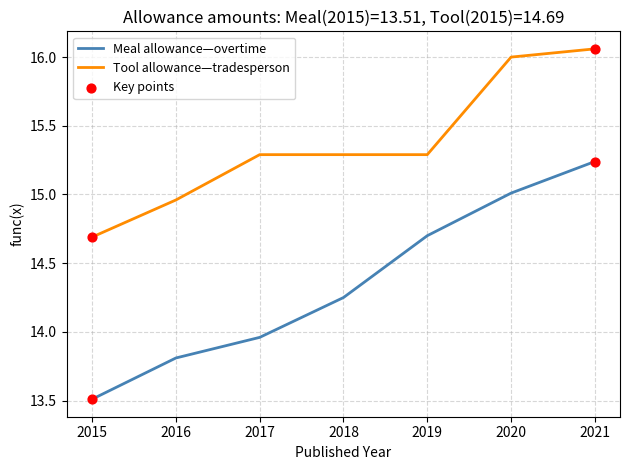

At which category is the sum across all series the highest?

2021